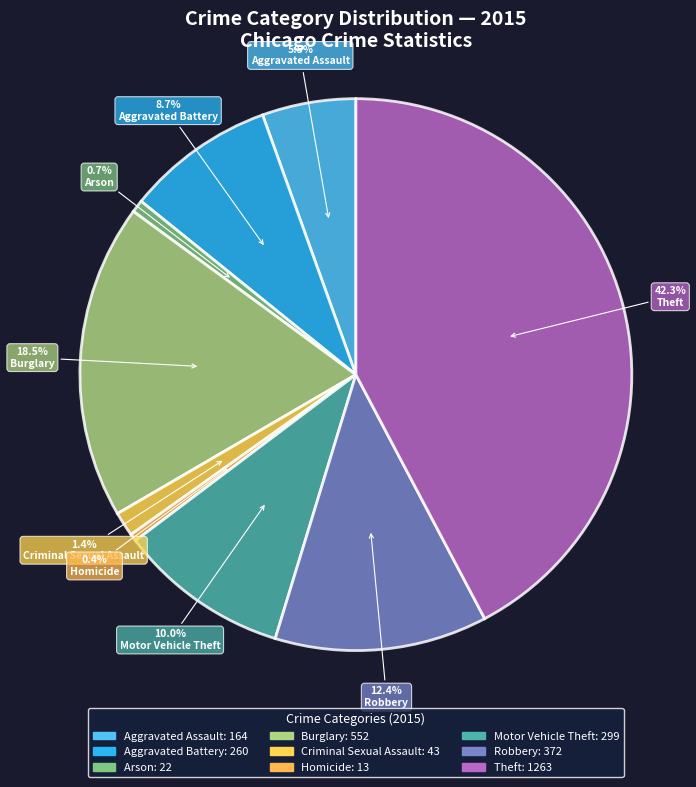

What is the largest slice in the pie chart?

Theft